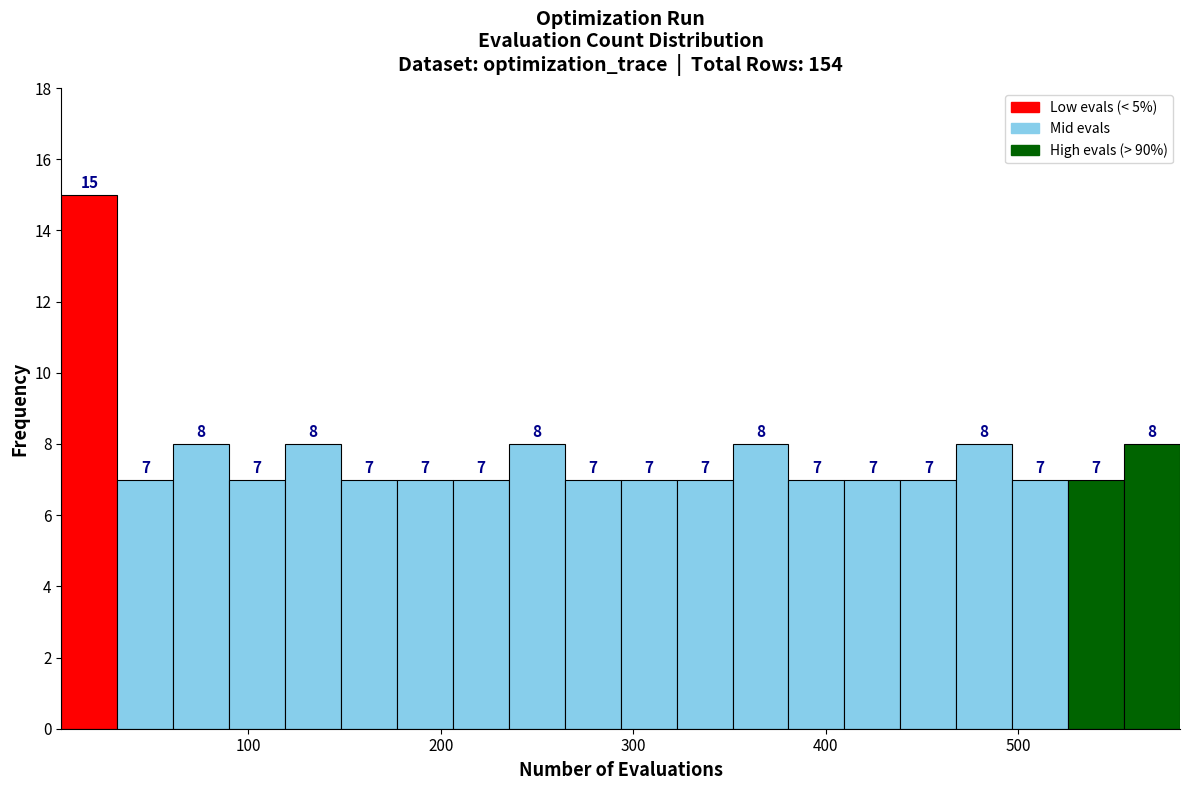

Read against the x-axis, roughly where is the centre of the tallest bar?

20